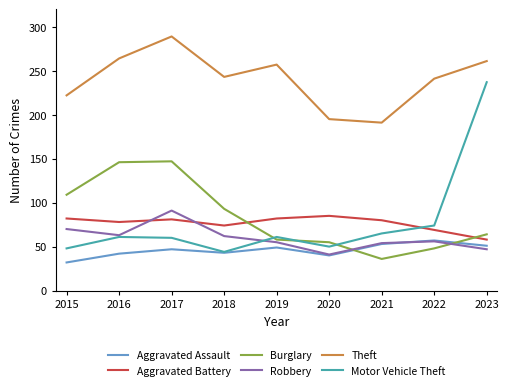

The value of Burglary at 2019 is 58. True or false?

True